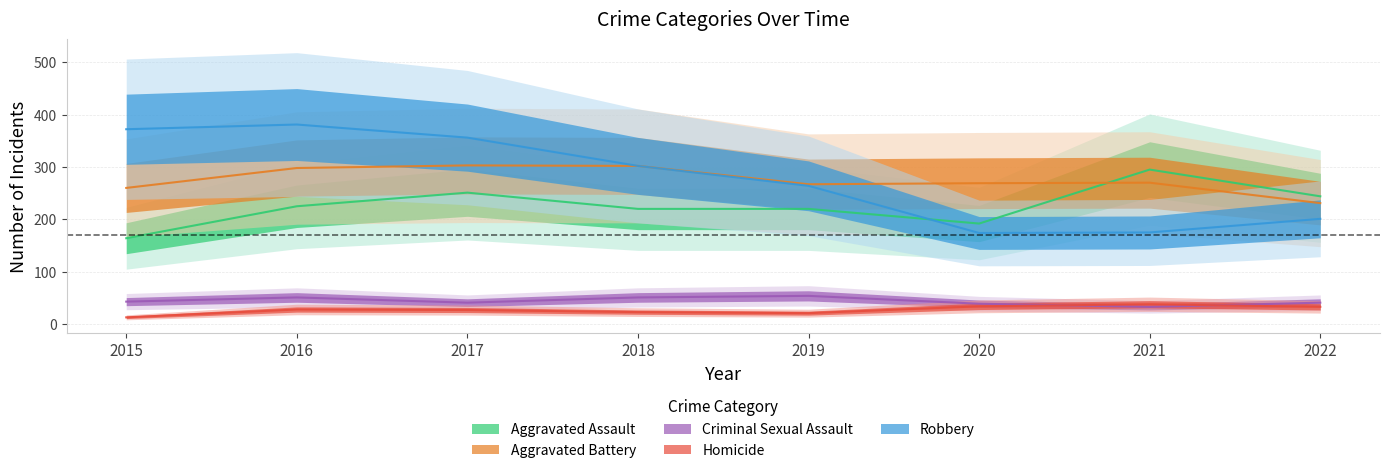

What is the total value across all series at 2017?

978